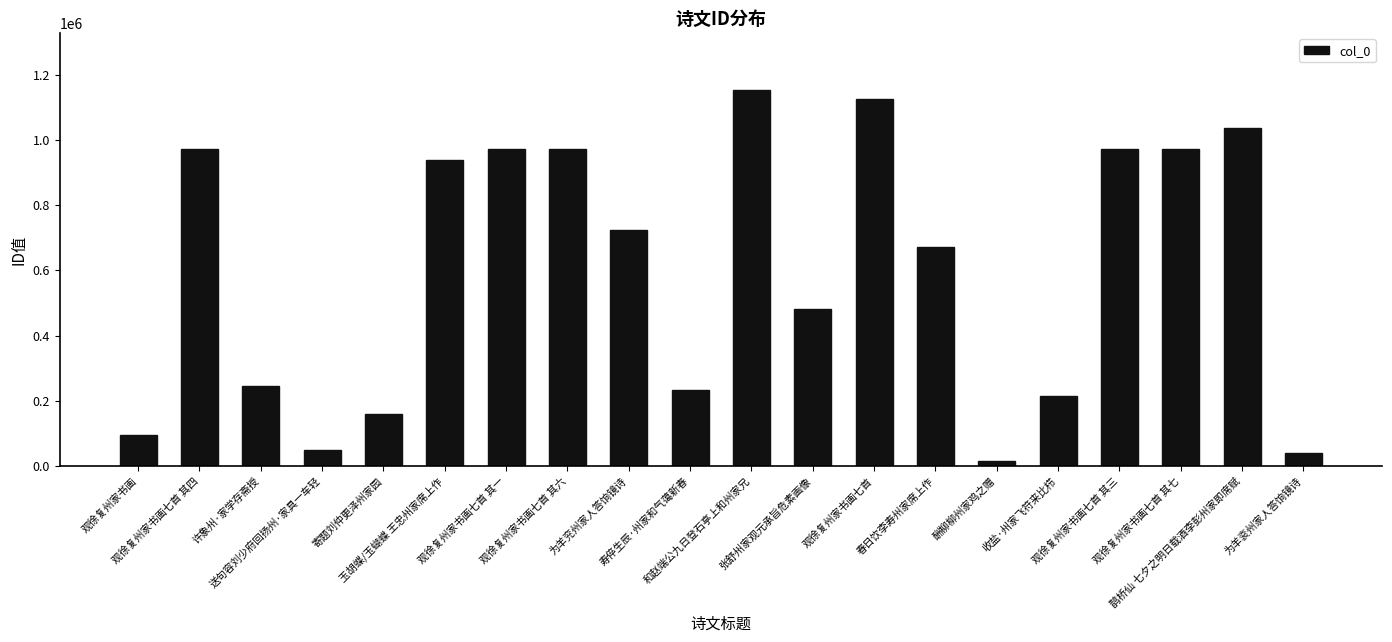

What is the difference between the maximum and second lowest values?

1112417